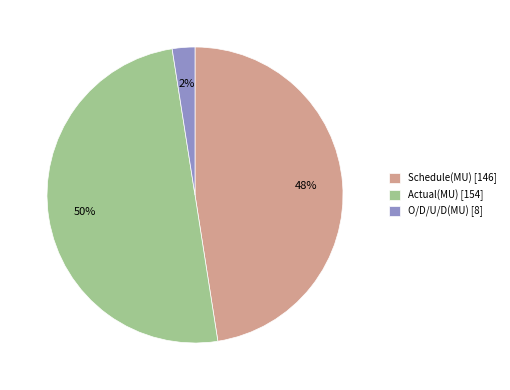

True or false: Schedule(MU) accounts for 48% of the total.

True